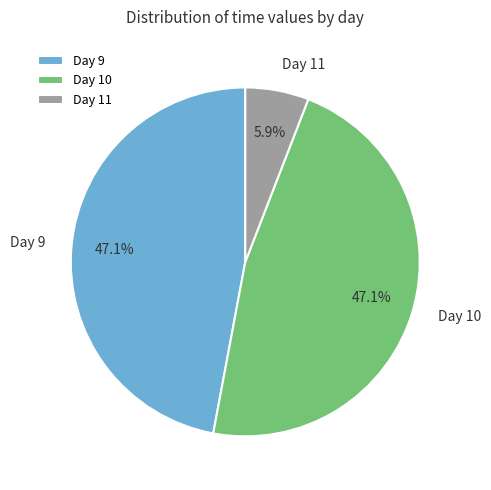

What percentage is NOT represented by Day 9?

52.9%